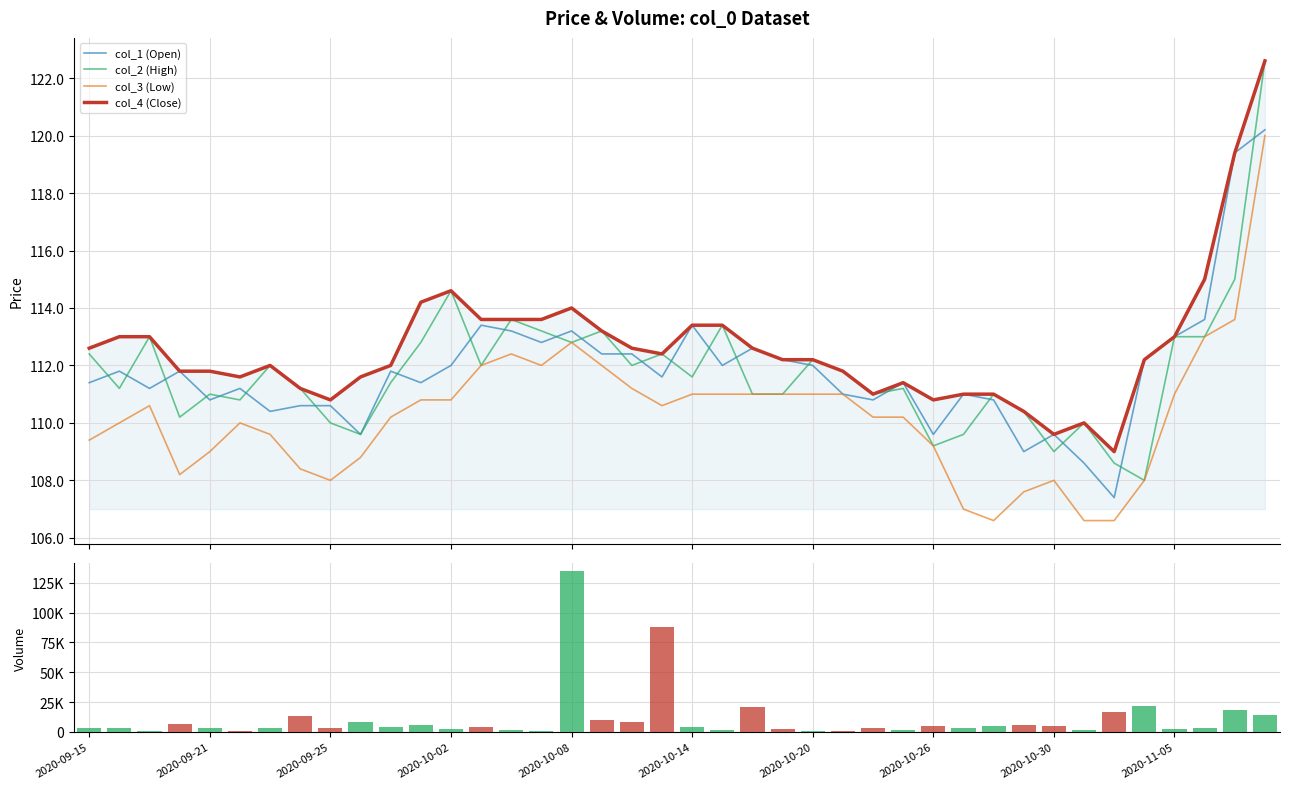

True or false: col_3 (Low) and col_4 (Close) intersect in this chart.

False